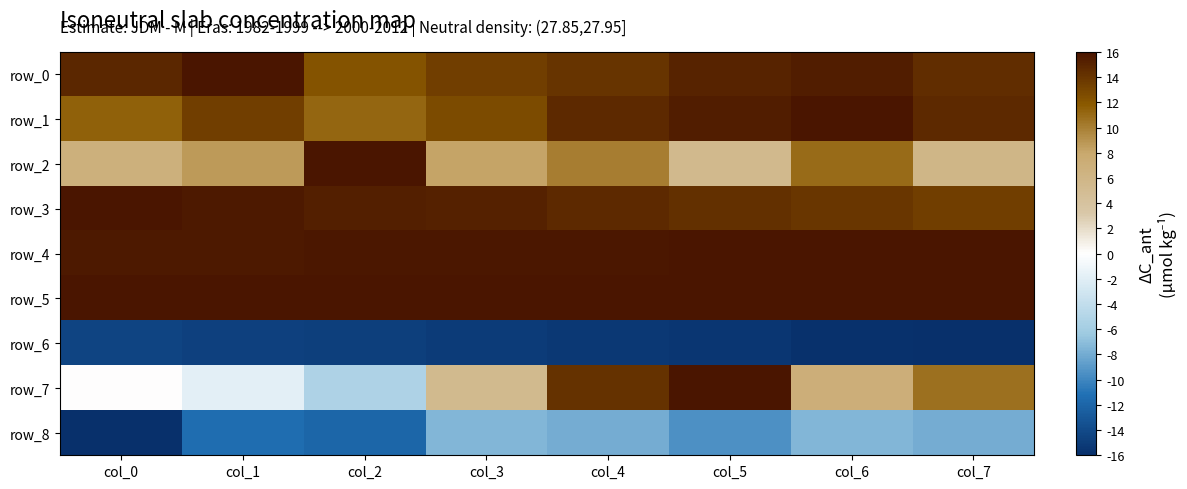

What is the minimum value shown in the chart?

-16.0